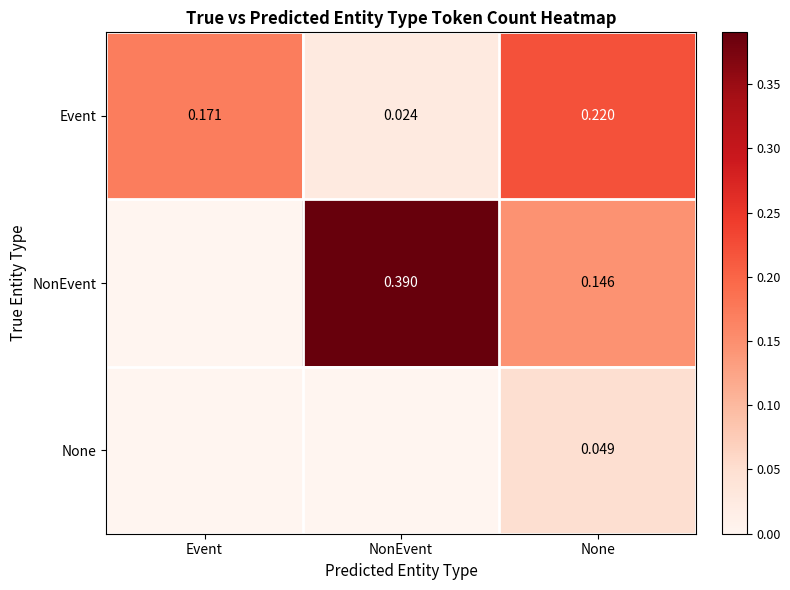

Where is Event nearest to the value 0?

NonEvent